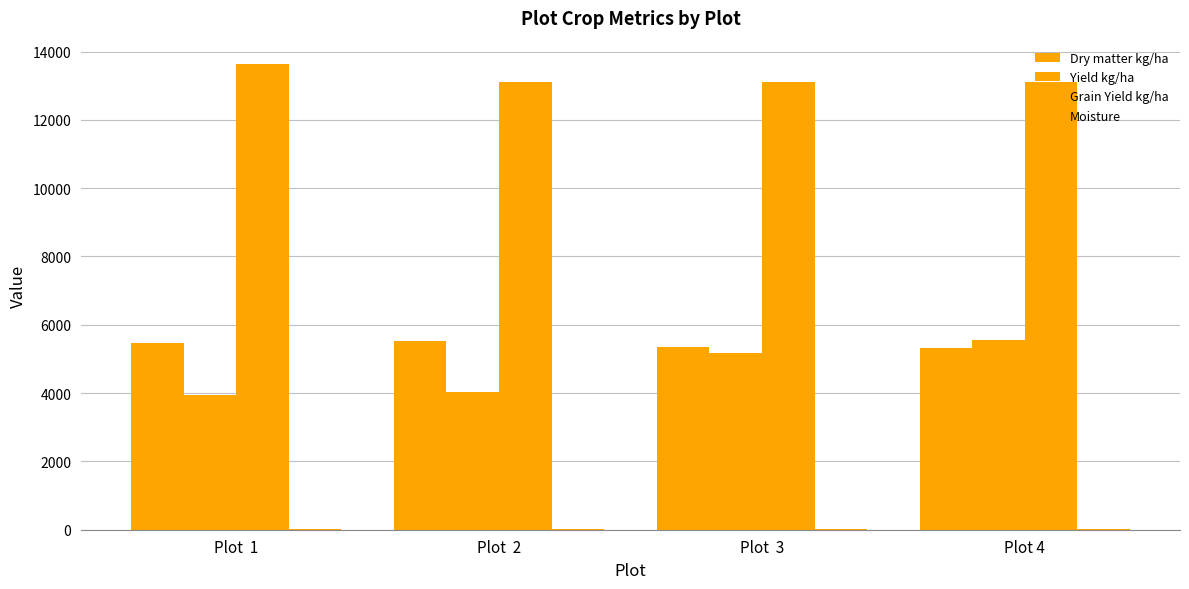

What is the minimum value for Yield kg/ha?

3953.0